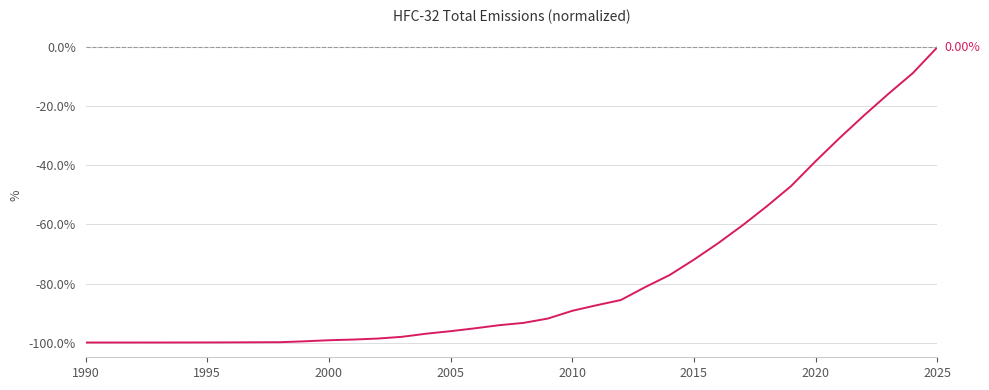

What is the difference between the maximum and minimum values?

100.0